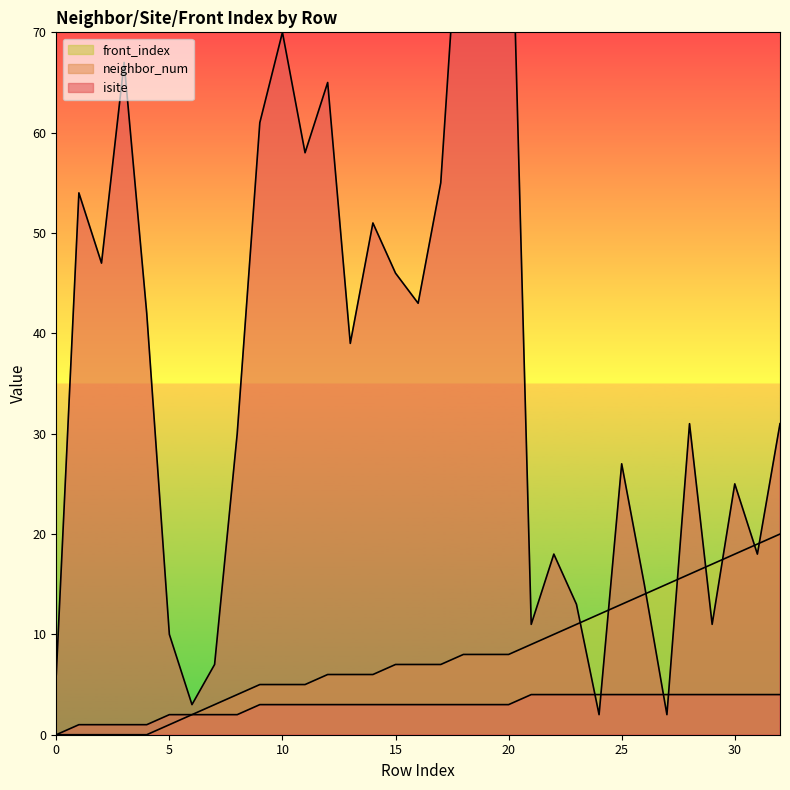

What is the difference between the front_index values at 19 and 4?

8